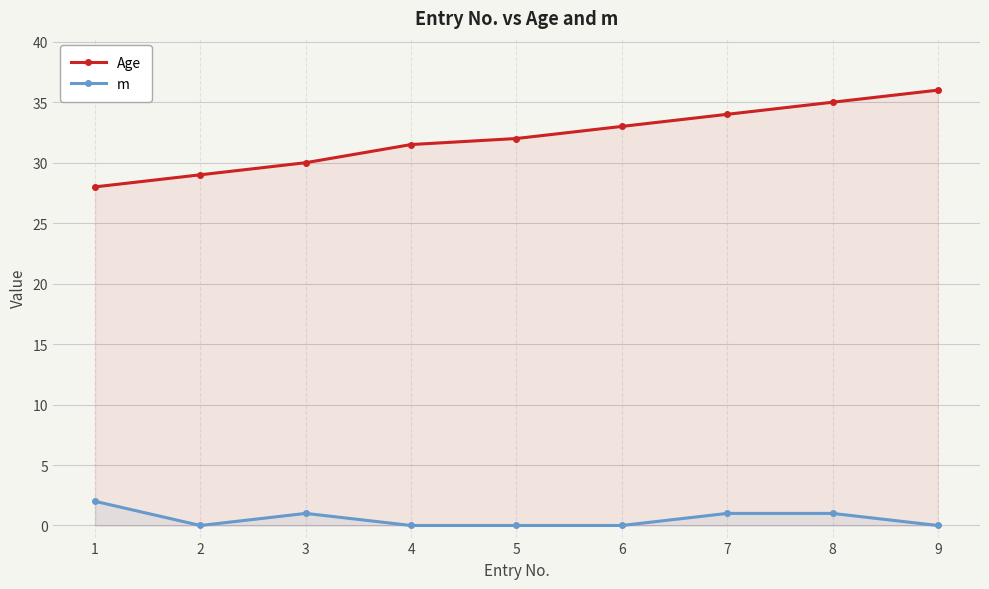

How many lines are shown in the chart?

2